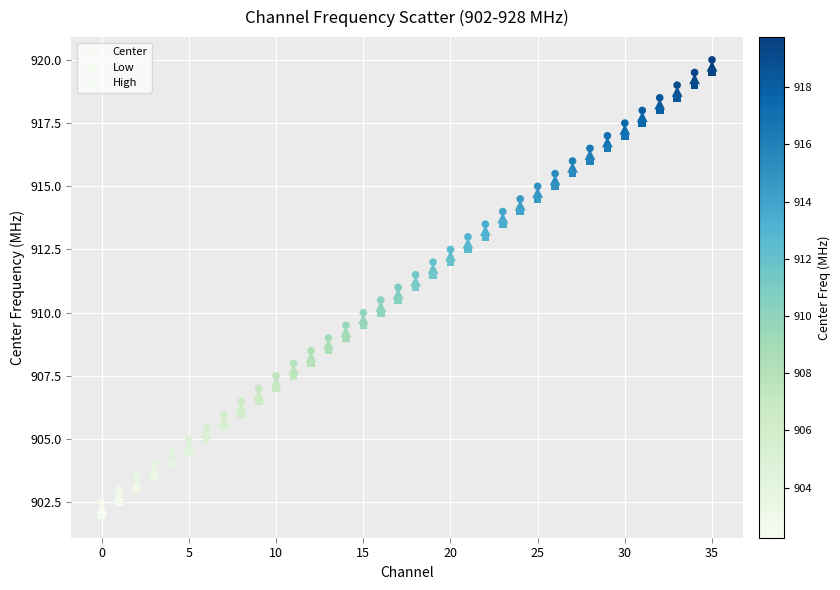

Count the number of points in this scatter plot.

108